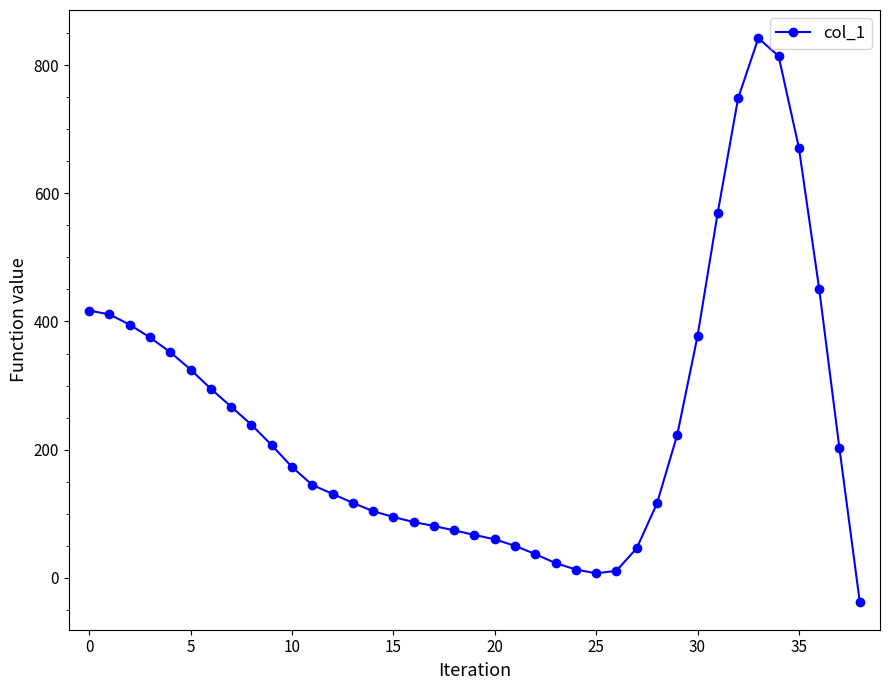

True or false: there are more than 0 points higher than both neighbors.

True